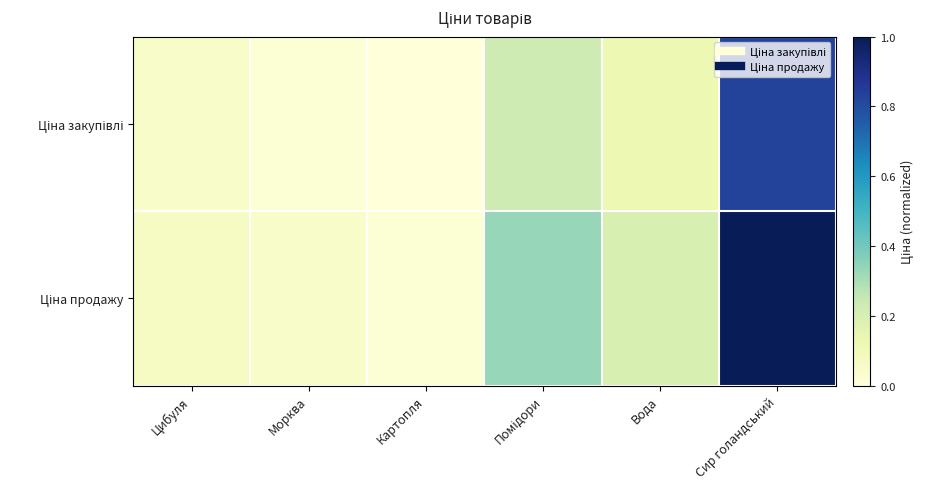

At which category is the sum across all series the highest?

Сир голандський